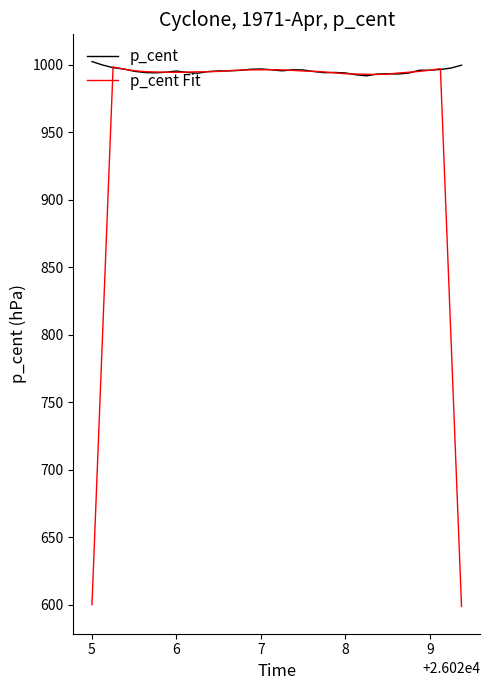

What is the minimum value for p_cent?

991.7